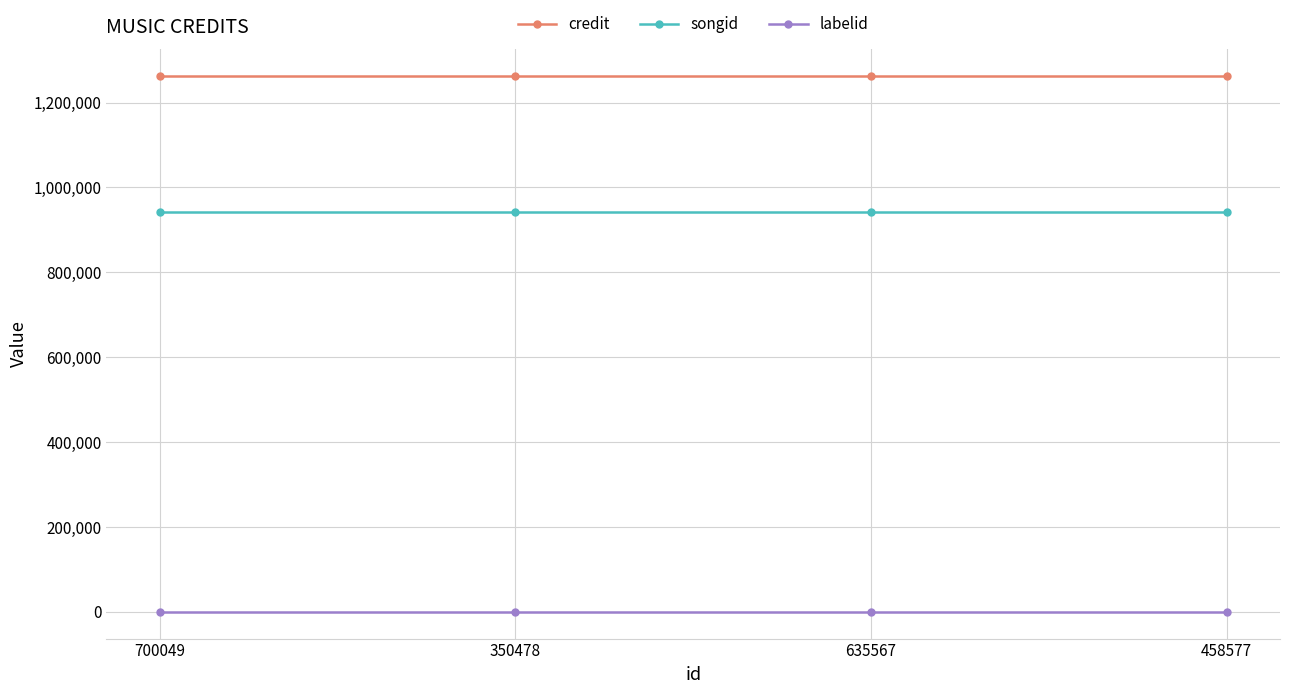

The songid series shows 410661 at 350478. True or false?

False